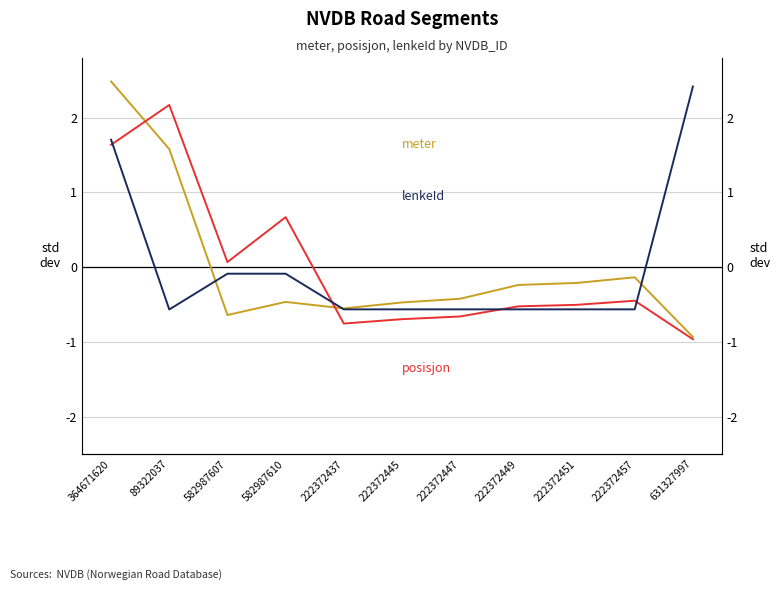

At which label does meter first exceed 0?

364671620